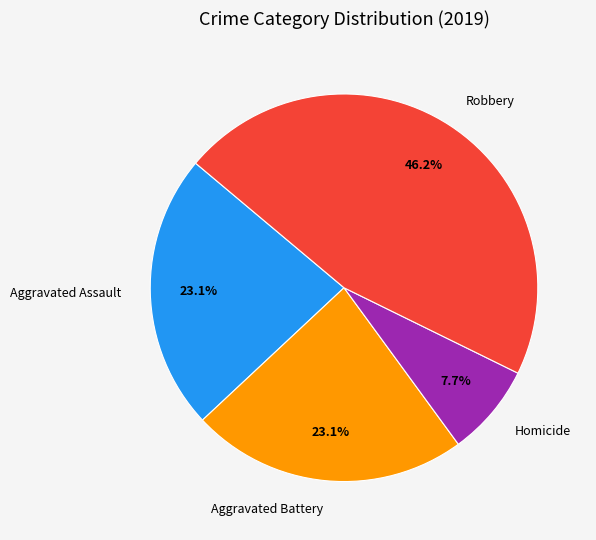

What percentage is the Aggravated Assault slice, to the nearest percent?

23%